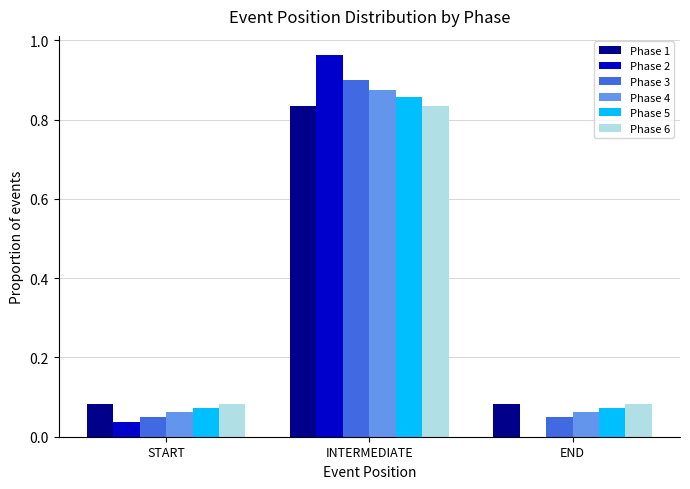

What are all the series names shown in the legend?

Phase 1, Phase 2, Phase 3, Phase 4, Phase 5, Phase 6